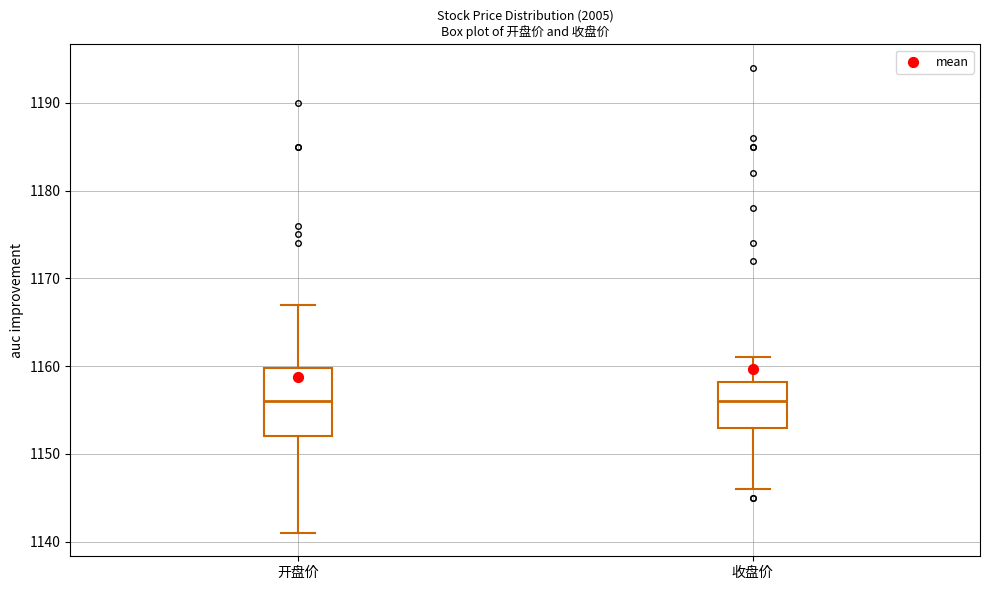

Reading left to right, read every box against the y-axis: the position of its median line, the range the box covers, and the ends of its whiskers. The values are not printed on the chart, so give them approximately, as read against the axis.

开盘价: median 1156, box 1152 to 1160, whiskers 1141 to 1167
收盘价: median 1156, box 1153 to 1158, whiskers 1146 to 1161